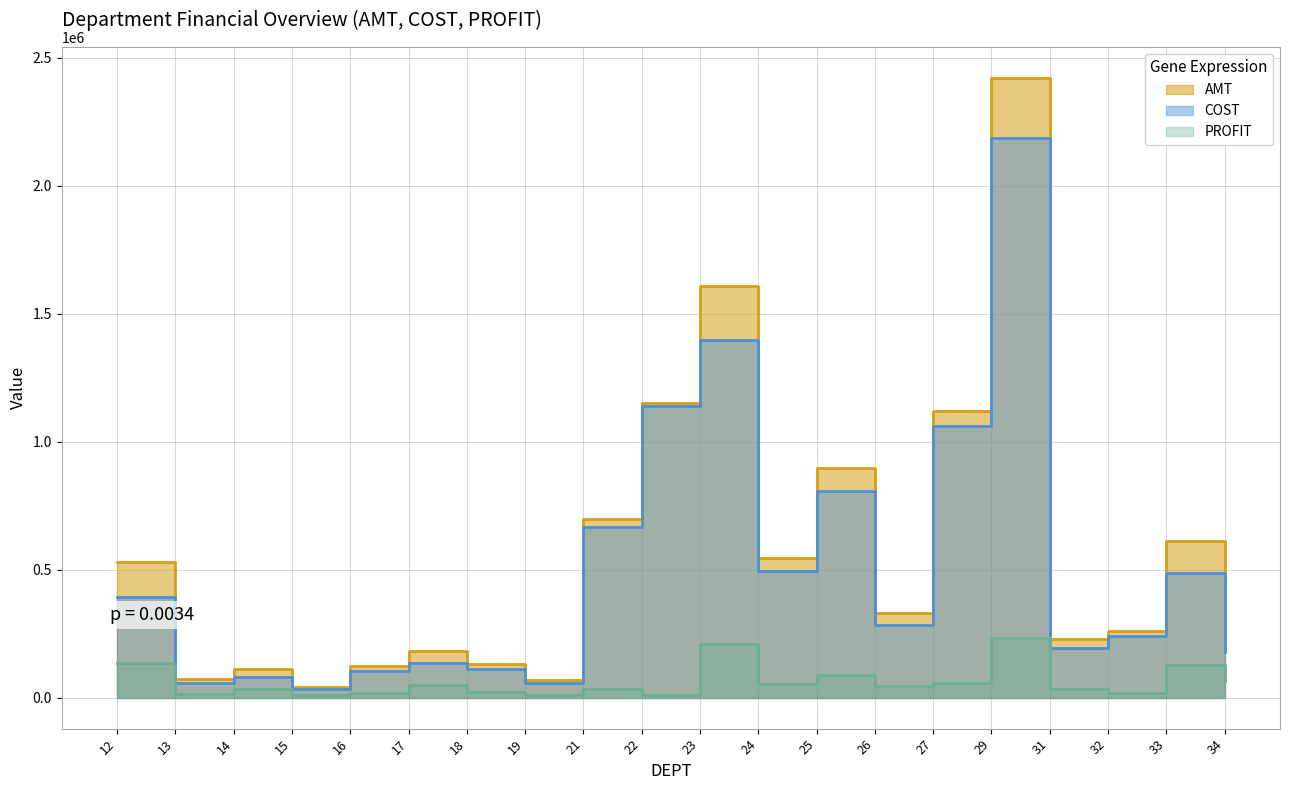

Which series has the widest spread of values?

AMT